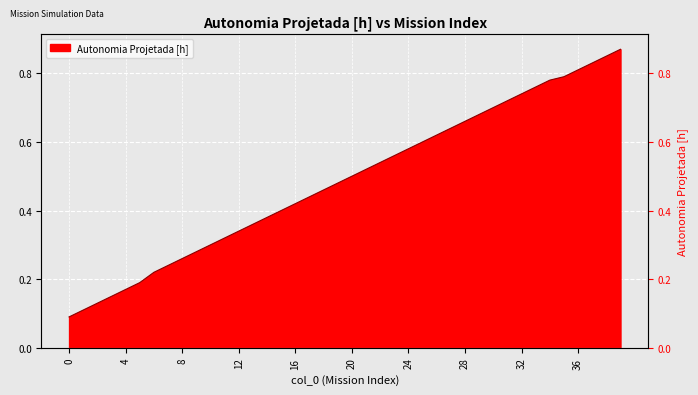

What is the value of the 30th point from the left?

0.7